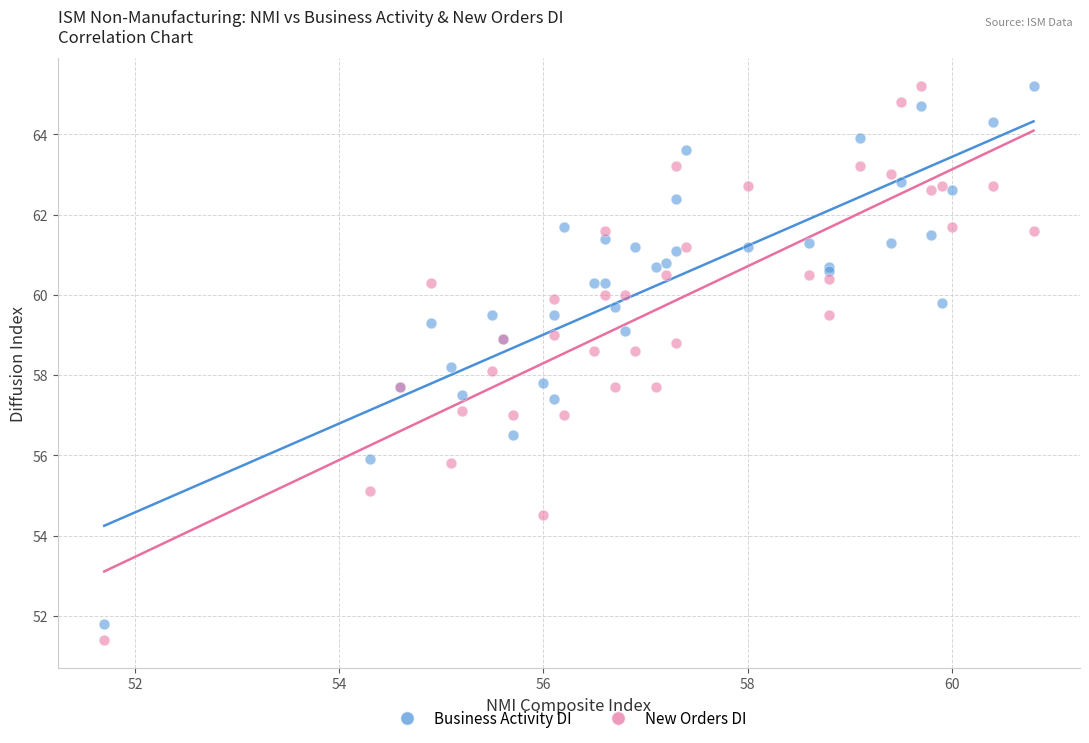

What is the X range (max minus min) for the scatter plot?

9.1